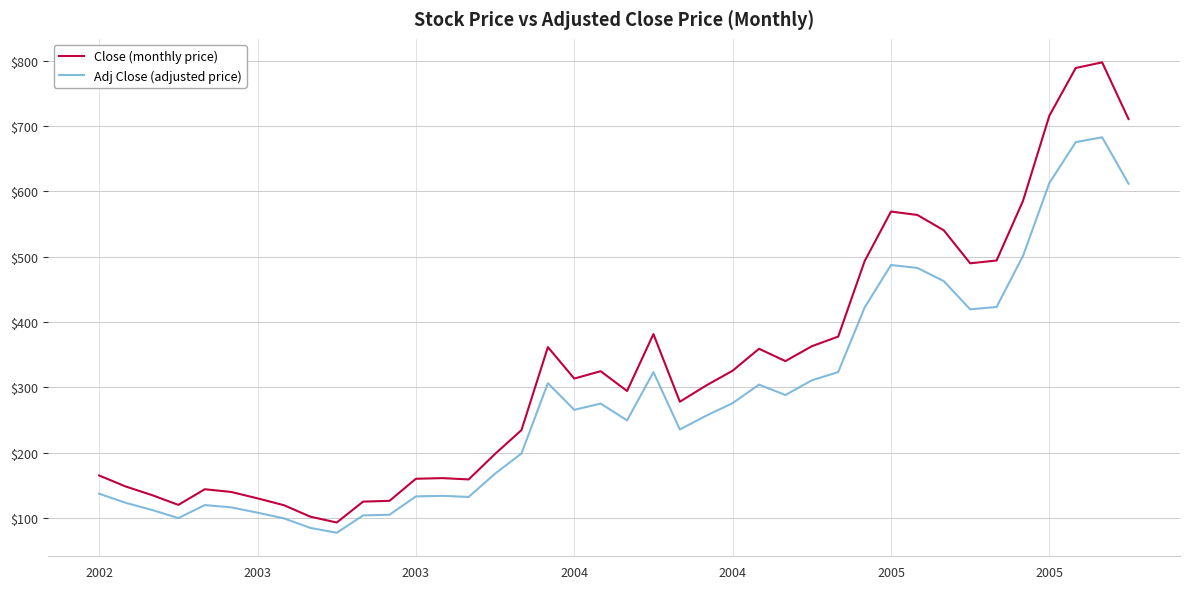

Rank the series by their maximum value, from lowest to highest.

Adj Close (adjusted price), Close (monthly price)